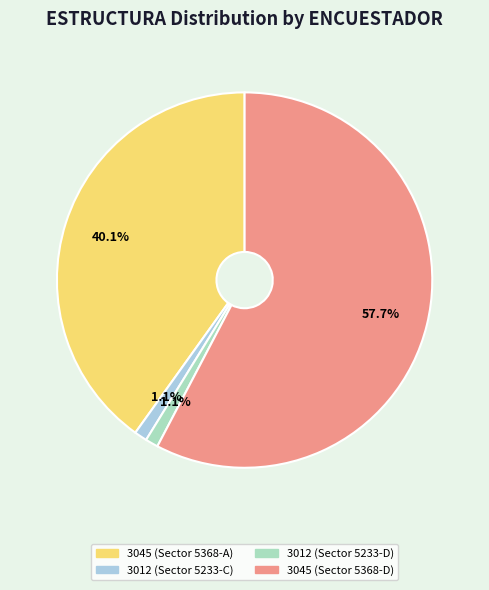

What is the total percentage of 3012 (Sector 5233-C) and 3045 (Sector 5368-A)?

41.2%